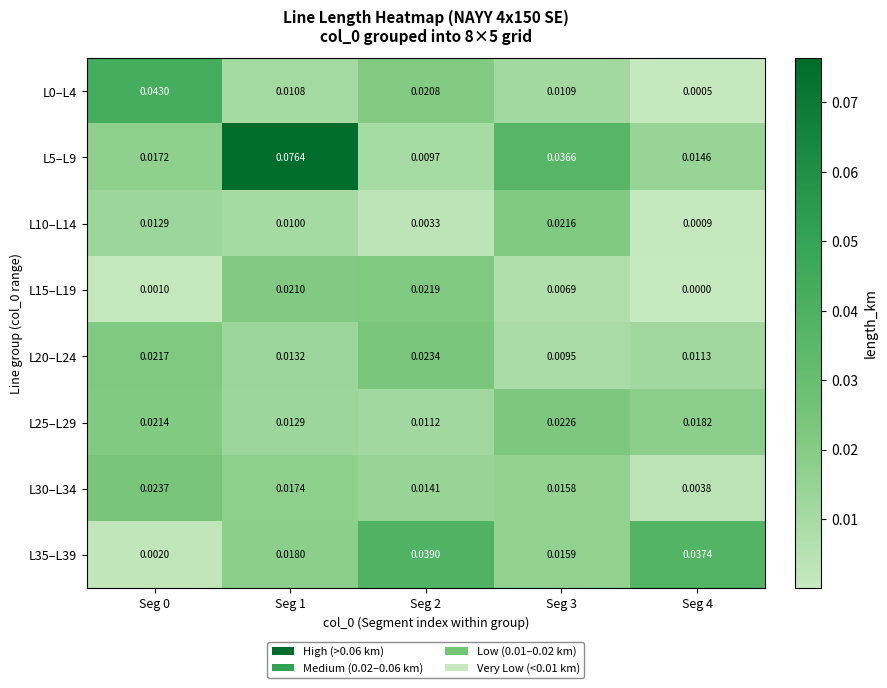

Is the value of L15–L19 at Seg 4 greater than the value of L35–L39 at Seg 4?

No